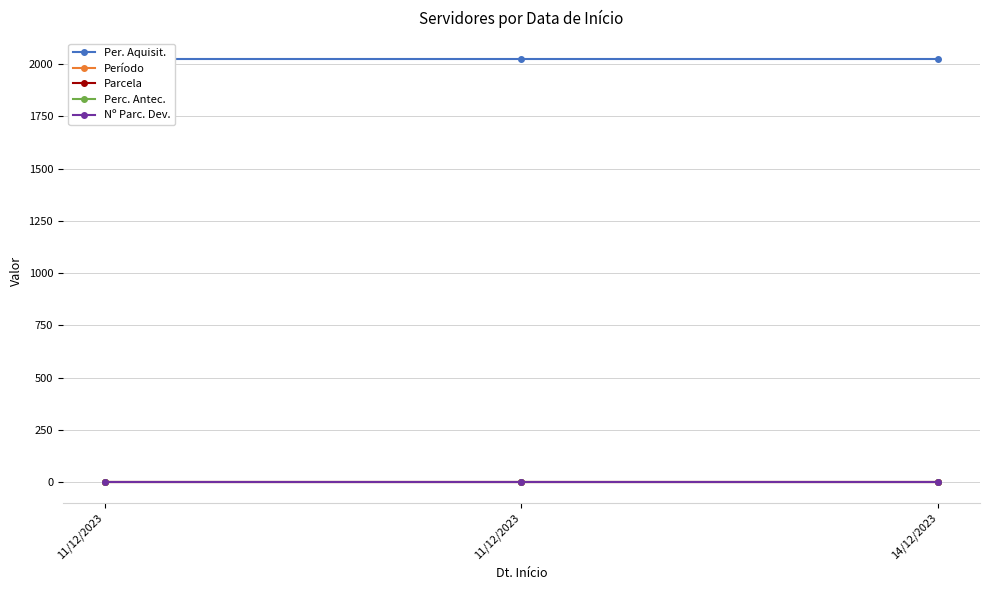

Does the chart display data point markers on the line(s)?

Yes